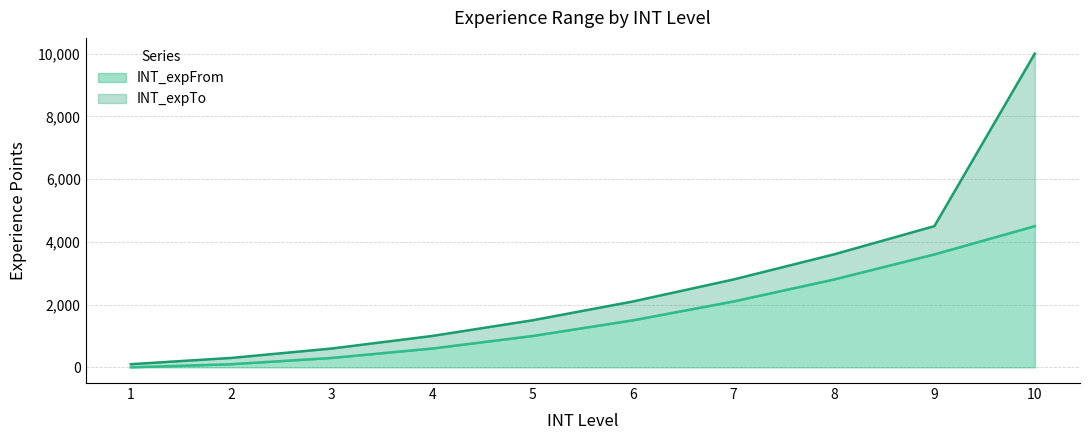

How many values in INT_expFrom are above zero?

9